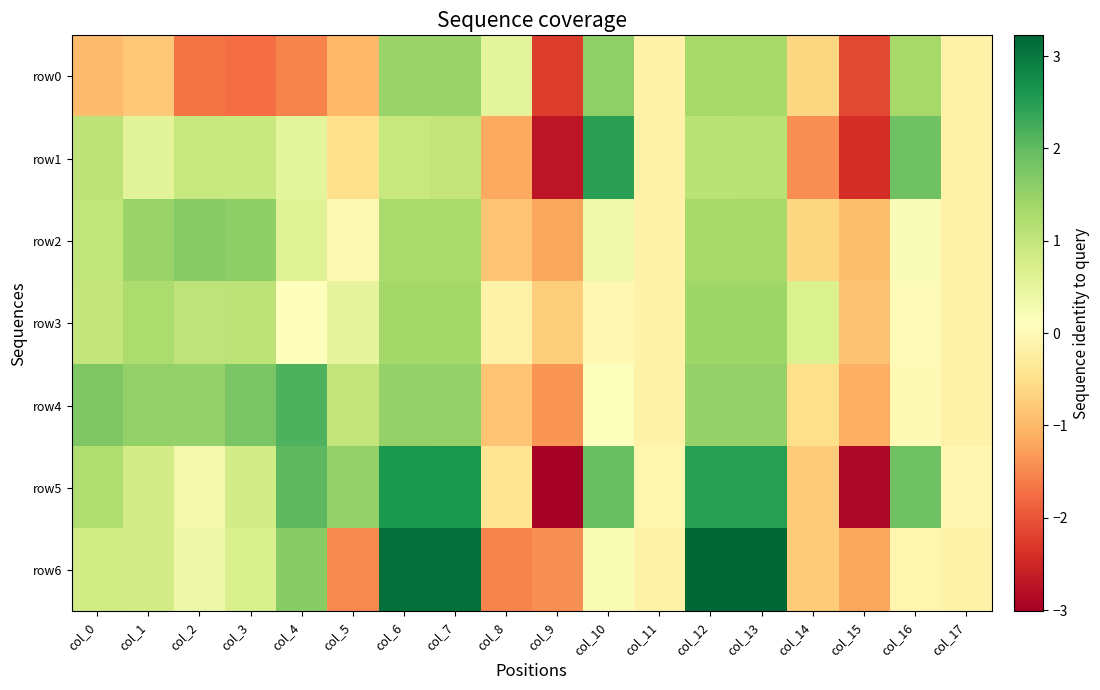

What is the smallest value displayed?

-3.0